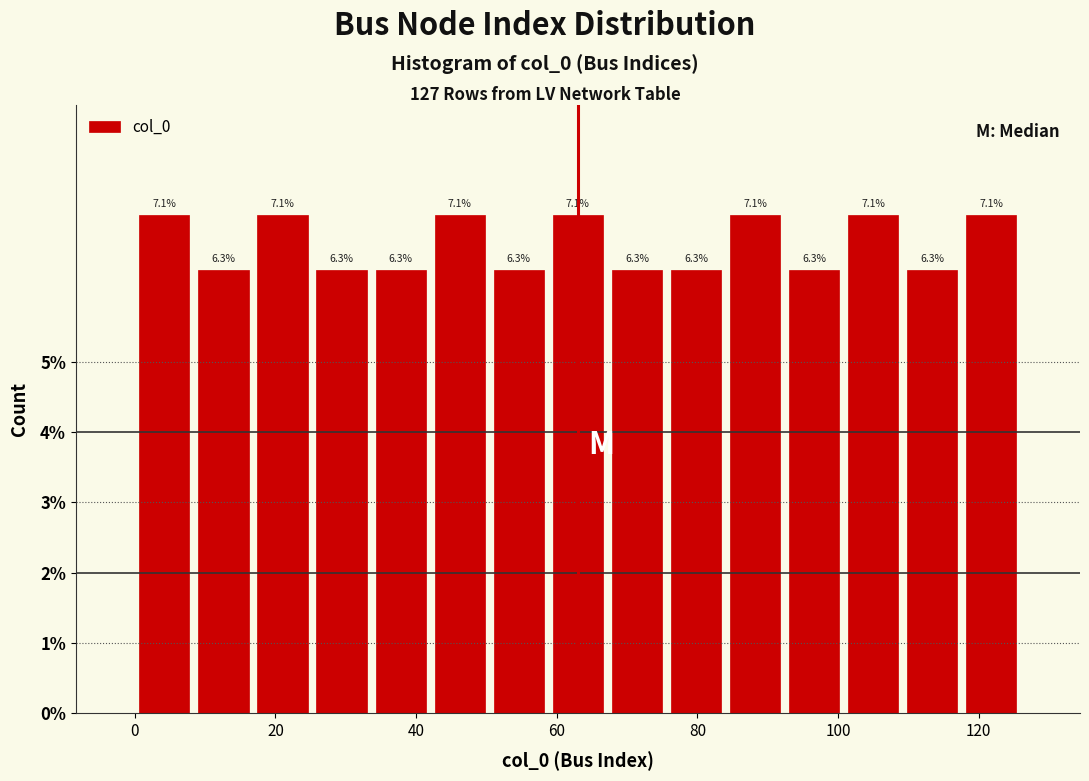

Reading left to right, transcribe this chart: for each bar, give the range it covers on the x-axis and its height. The bar edges are not printed on the chart, so give them approximately, as read against the axis.

0.0 to 8.4: 7.1
8.4 to 16.8: 6.3
16.8 to 25.2: 7.1
25.2 to 33.6: 6.3
33.6 to 42.0: 6.3
42.0 to 50.4: 7.1
50.4 to 58.8: 6.3
58.8 to 67.2: 7.1
67.2 to 75.6: 6.3
75.6 to 84.0: 6.3
84.0 to 92.4: 7.1
92.4 to 100.8: 6.3
100.8 to 109.2: 7.1
109.2 to 117.6: 6.3
117.6 to 126.0: 7.1